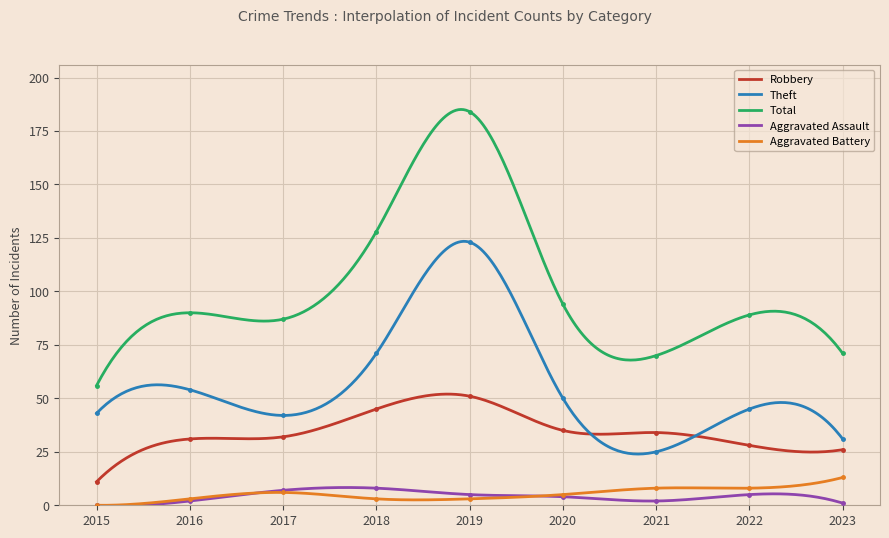

At which label does Total reach its minimum?

2015